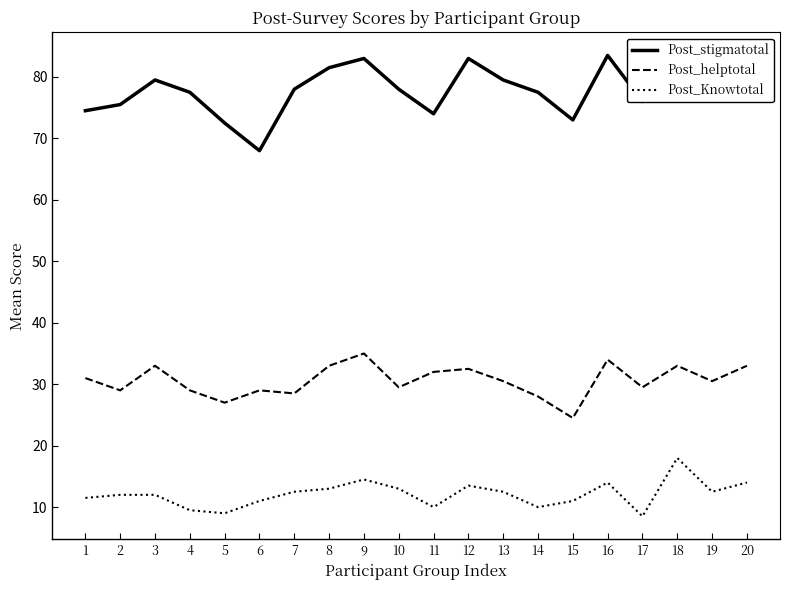

At 15, list the series in order from smallest to largest.

Post_Knowtotal, Post_helptotal, Post_stigmatotal